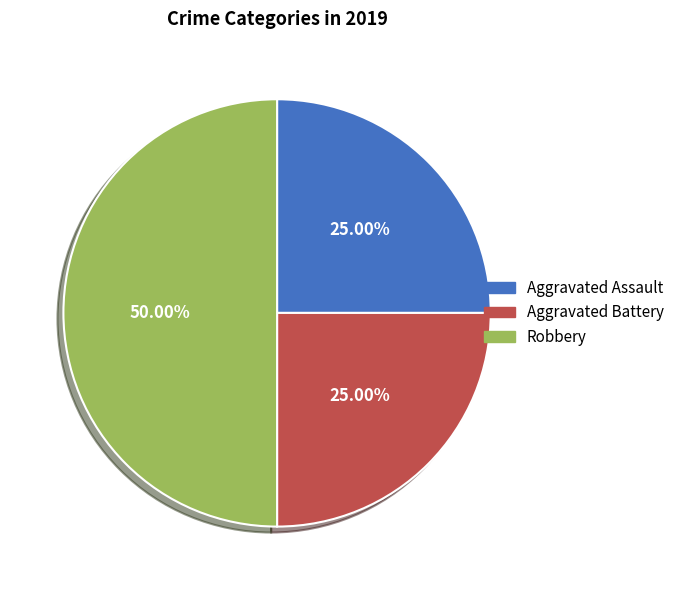

Do Robbery and Aggravated Battery together represent more than half of the pie?

Yes